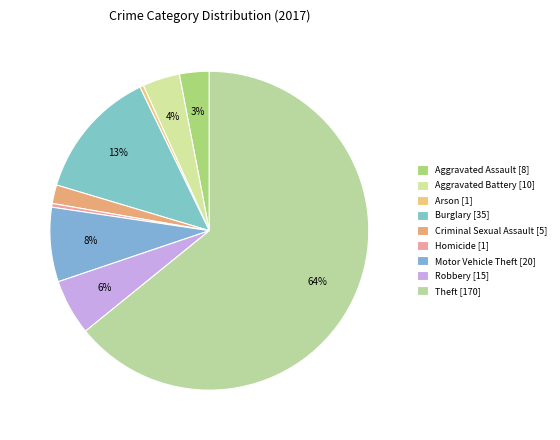

How many segments does this pie chart have?

9